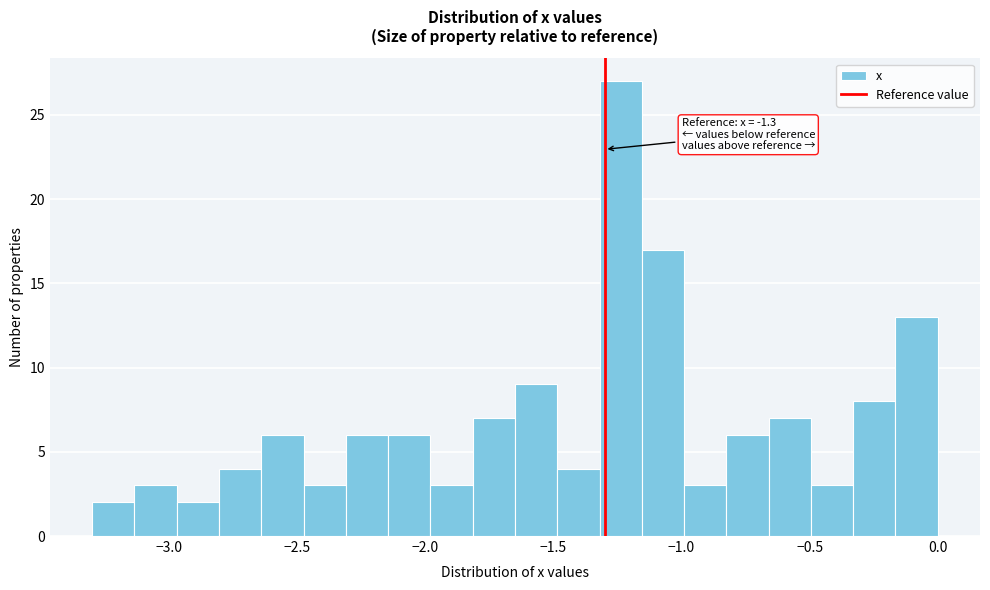

Read against the x-axis, roughly where is the centre of the tallest bar?

-1.25